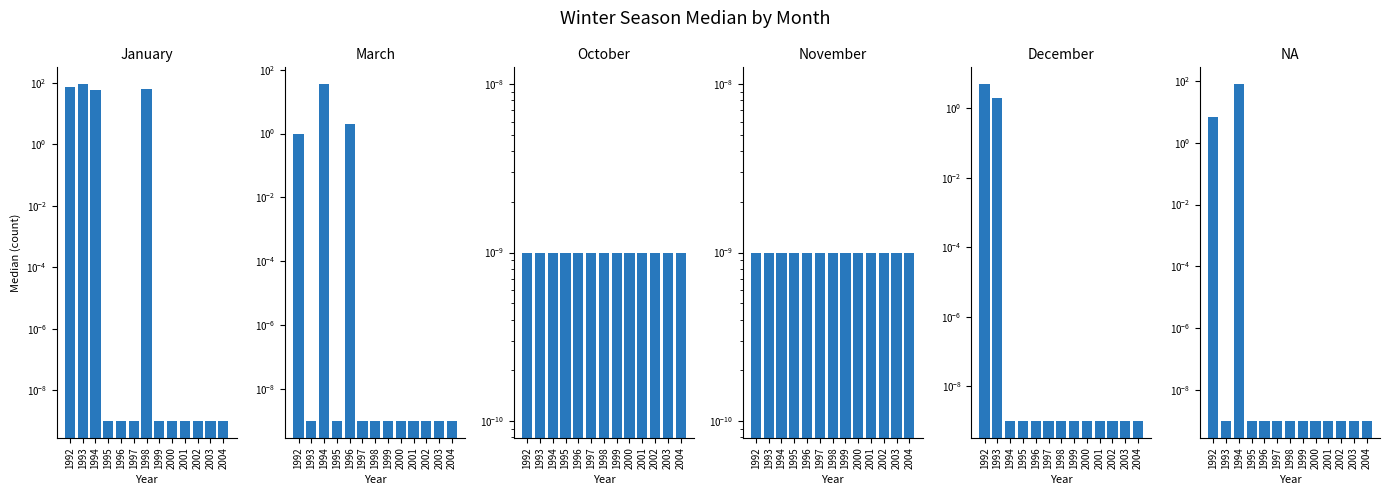

Reading right to left, what are all the values shown in this chart?

January: 0.0	0.0	0.0	0.0	0.0	0.0	62.0	0.0	0.0	0.0	60.0	90.0	71.0
March: 0.0	0.0	0.0	0.0	0.0	0.0	0.0	0.0	2.0	0.0	35.0	0.0	1.0
October: 0.0	0.0	0.0	0.0	0.0	0.0	0.0	0.0	0.0	0.0	0.0	0.0	0.0
November: 0.0	0.0	0.0	0.0	0.0	0.0	0.0	0.0	0.0	0.0	0.0	0.0	0.0
December: 0.0	0.0	0.0	0.0	0.0	0.0	0.0	0.0	0.0	0.0	0.0	2.0	5.0
NA: 0.0	0.0	0.0	0.0	0.0	0.0	0.0	0.0	0.0	0.0	78.0	0.0	7.0